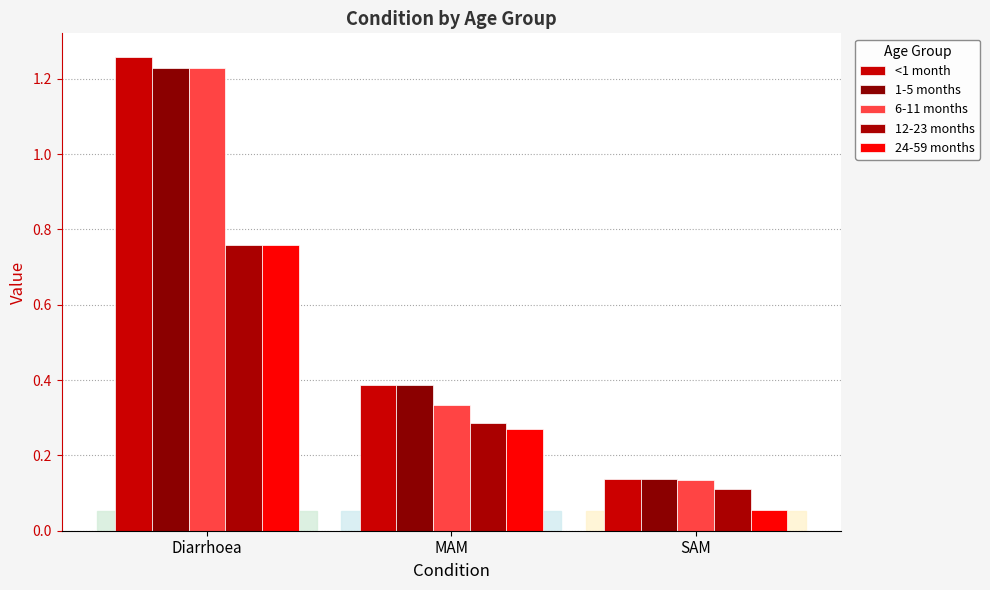

Reading left to right, extract all data points from this chart.

<1 month: 1.3	0.4	0.1
1-5 months: 1.2	0.4	0.1
6-11 months: 1.2	0.3	0.1
12-23 months: 0.8	0.3	0.1
24-59 months: 0.8	0.3	0.1